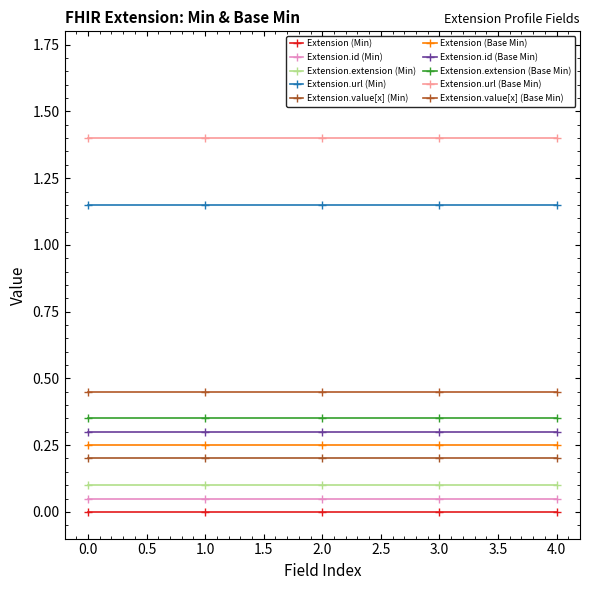

Count the number of categories in the chart.

5